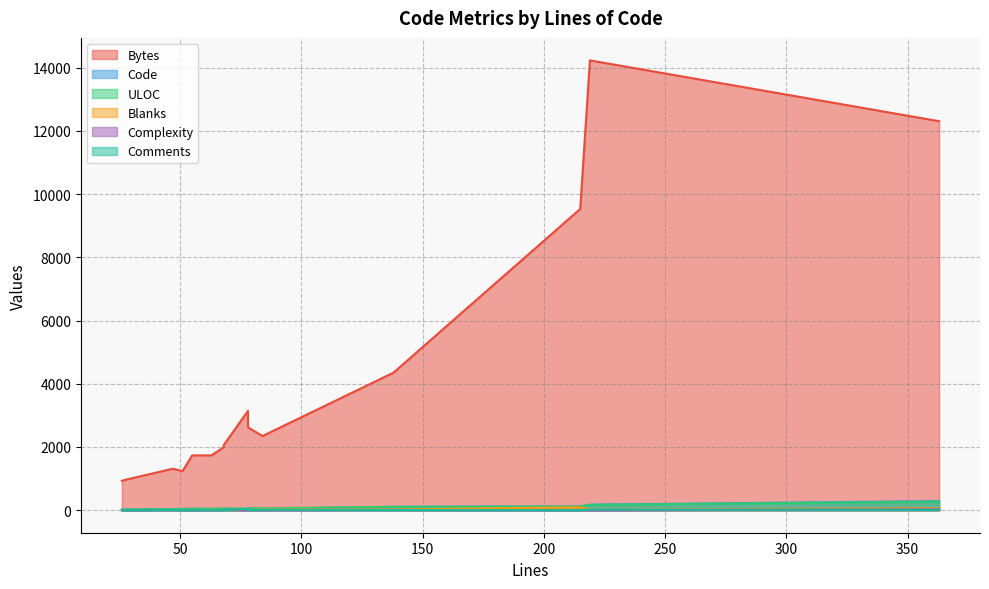

True or false: Code and Bytes cross at least once.

False